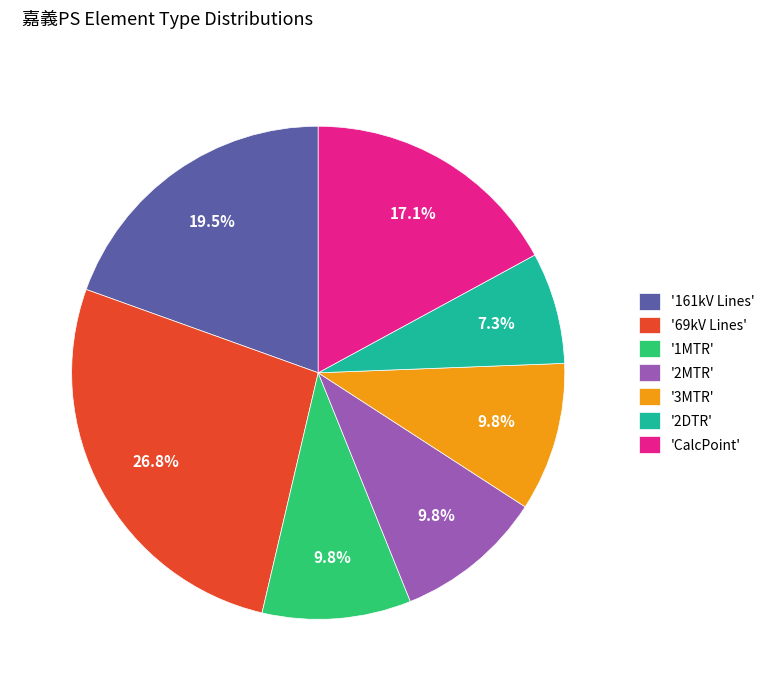

Combined, what portion of the pie is '2DTR' and '161kV Lines'?

26.8%